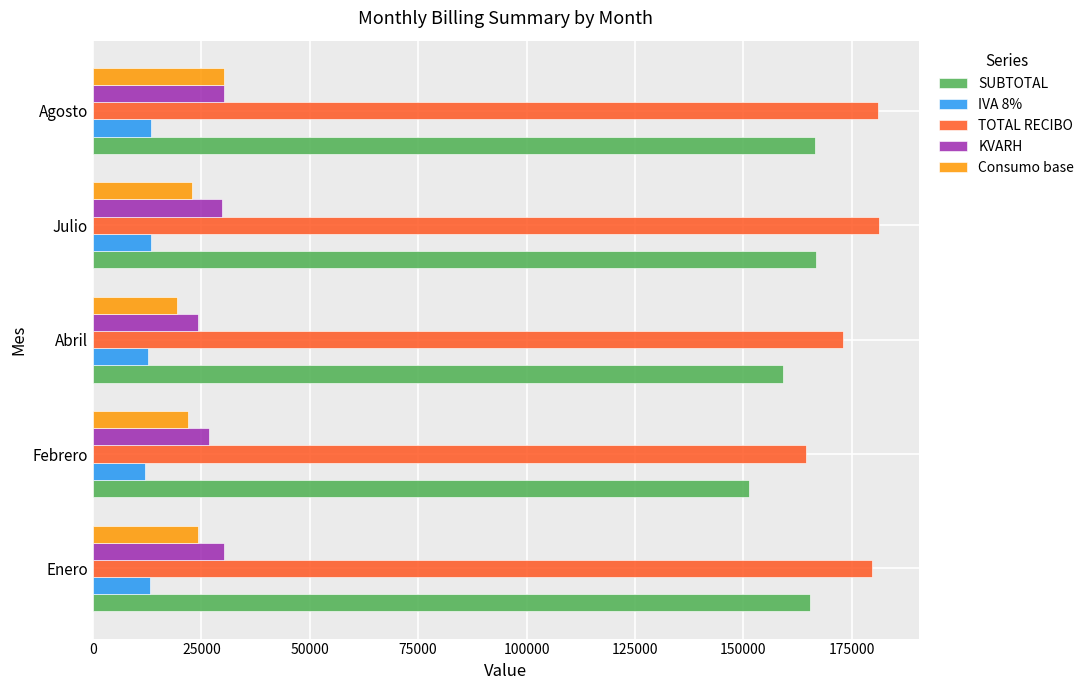

What is the minimum value shown in the chart?

12095.8